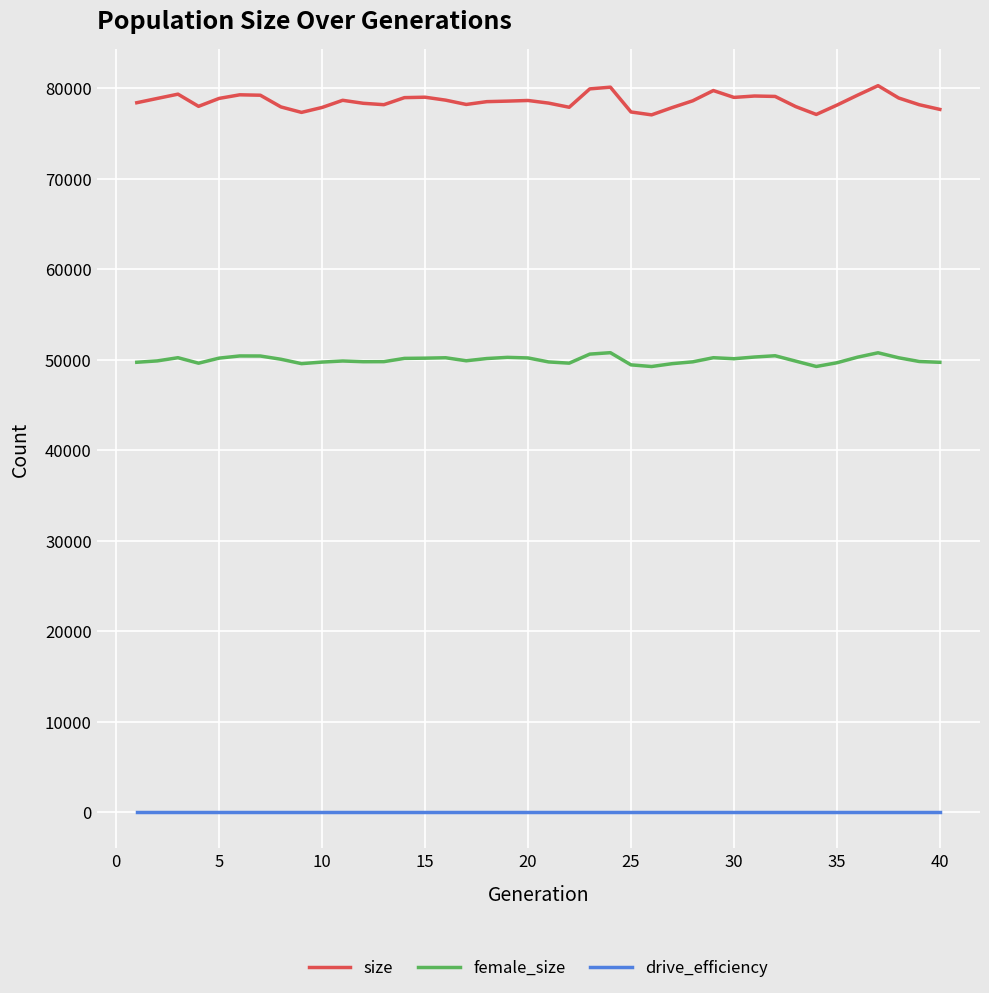

What is the greatest value displayed?

80291